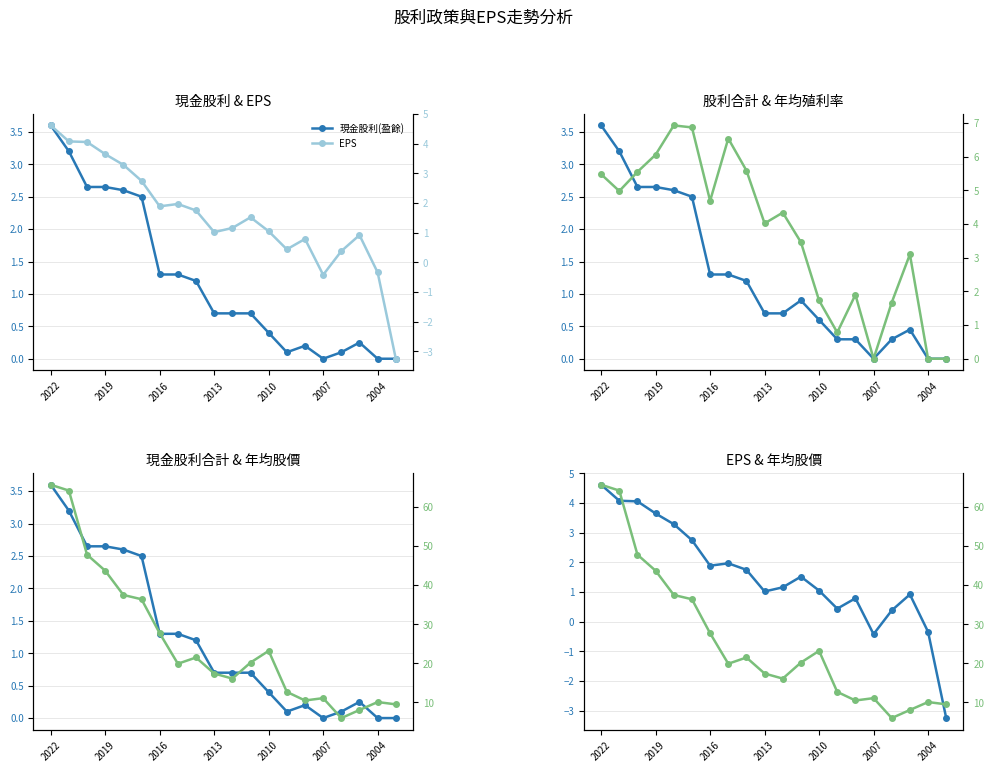

In 年均殖利率(現金), how many points are higher than both neighbors (excluding endpoints)?

5